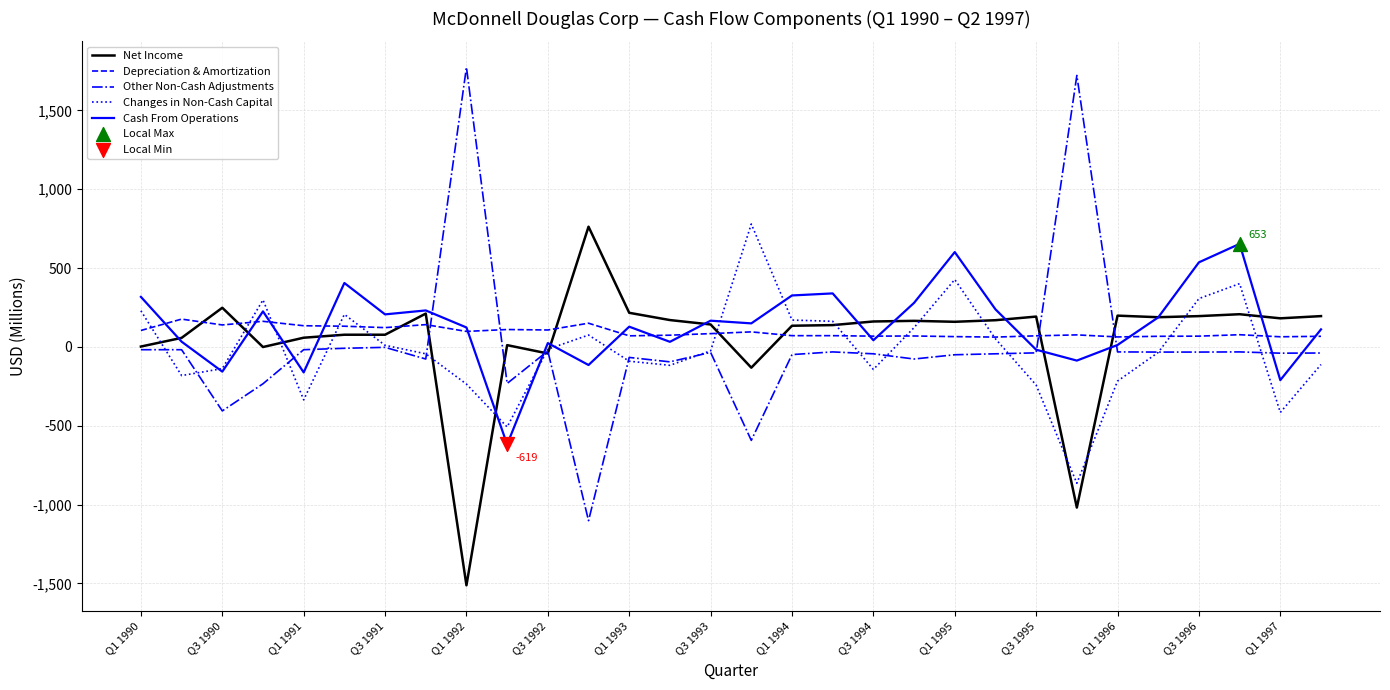

What is the highest value of the Cash From Operations series?

653